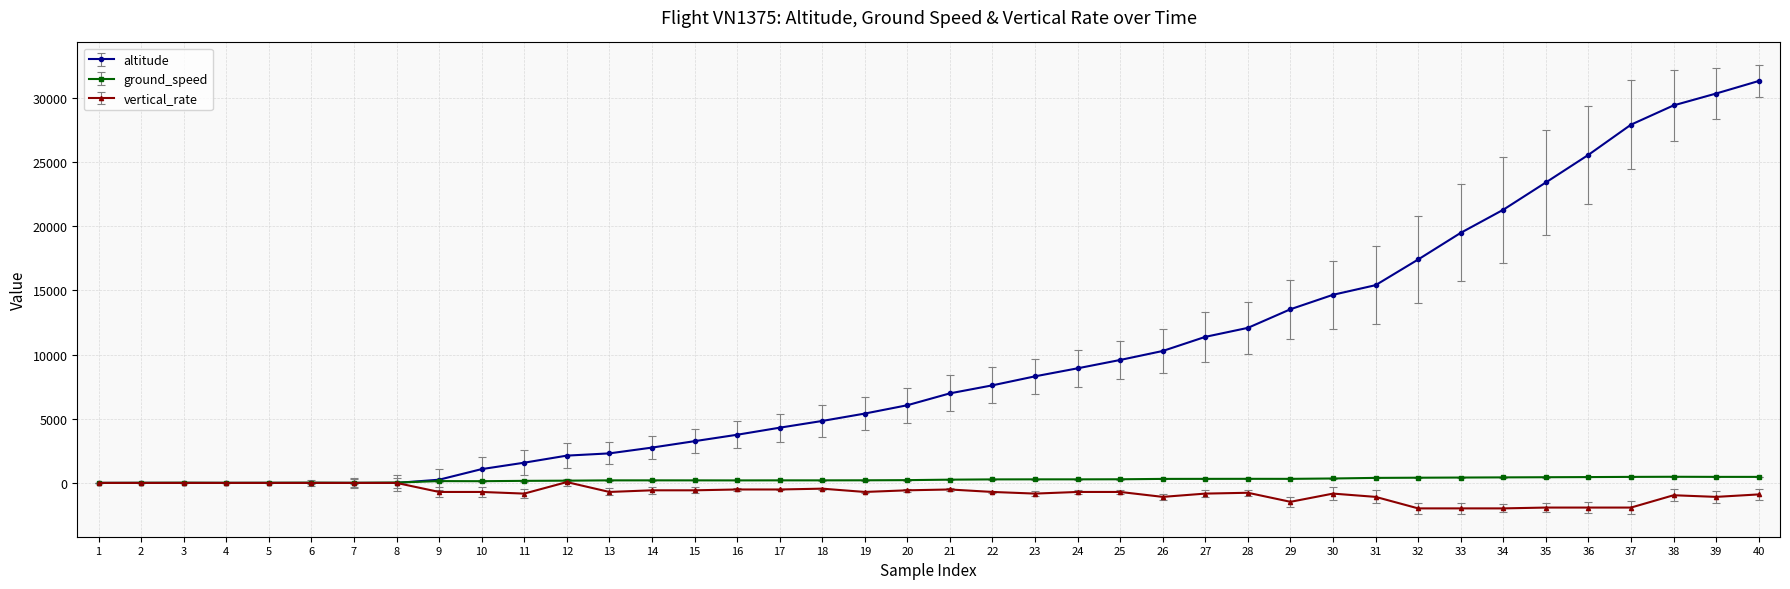

At 32, list the series in order from largest to smallest.

altitude, ground_speed, vertical_rate